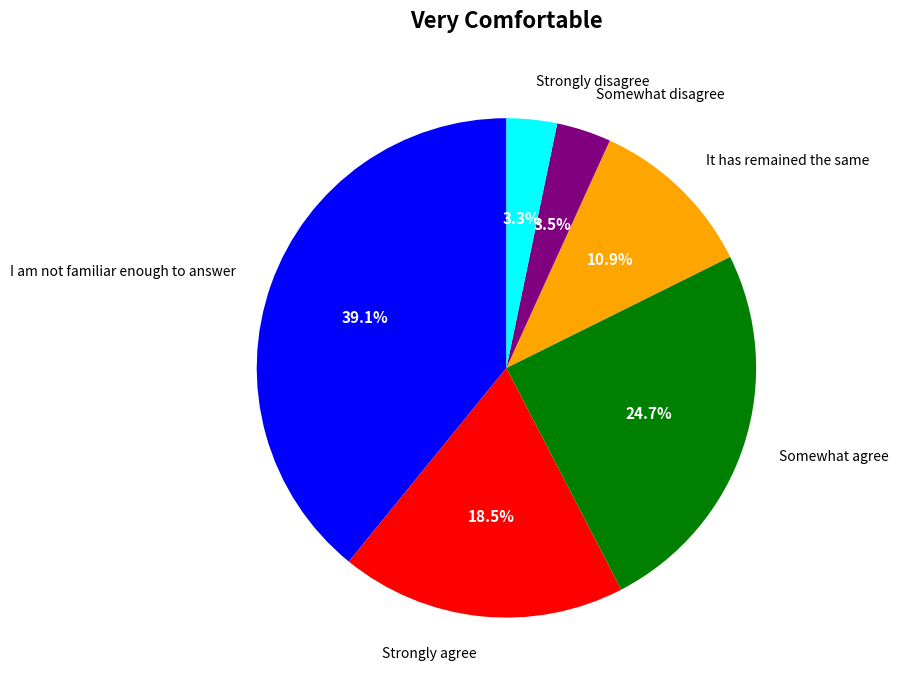

Is there a majority slice in this chart?

No